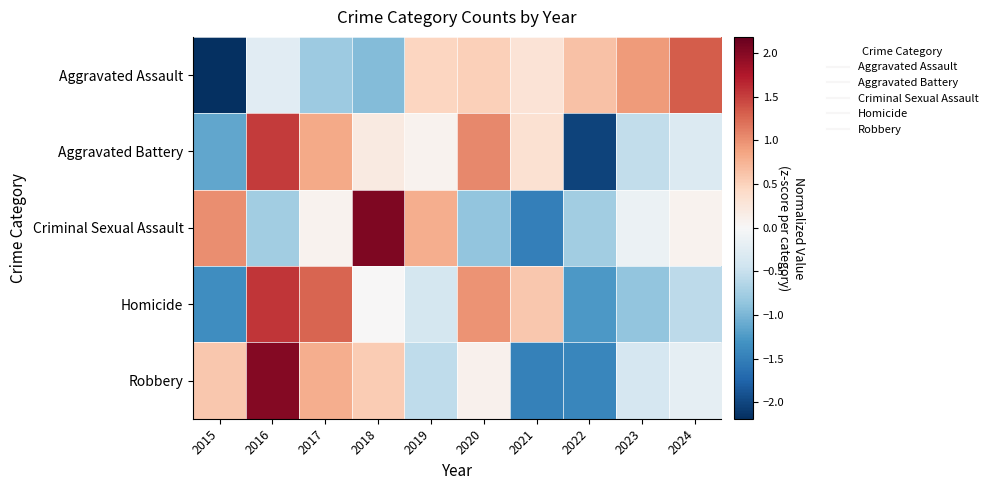

Reading left to right, list all the values displayed in this chart.

Aggravated Assault: 2015=-2.2	2016=-0.2	2017=-0.8	2018=-1.0	2019=0.5	2020=0.5	2021=0.3	2022=0.6	2023=0.9	2024=1.3
Aggravated Battery: 2015=-1.1	2016=1.5	2017=0.8	2018=0.2	2019=0.1	2020=1.0	2021=0.3	2022=-2.0	2023=-0.5	2024=-0.3
Criminal Sexual Assault: 2015=1.0	2016=-0.8	2017=0.1	2018=2.0	2019=0.8	2020=-0.9	2021=-1.5	2022=-0.8	2023=-0.1	2024=0.1
Homicide: 2015=-1.4	2016=1.6	2017=1.3	2018=0.0	2019=-0.4	2020=1.0	2021=0.6	2022=-1.3	2023=-0.9	2024=-0.6
Robbery: 2015=0.6	2016=2.0	2017=0.8	2018=0.6	2019=-0.6	2020=0.1	2021=-1.5	2022=-1.4	2023=-0.4	2024=-0.2